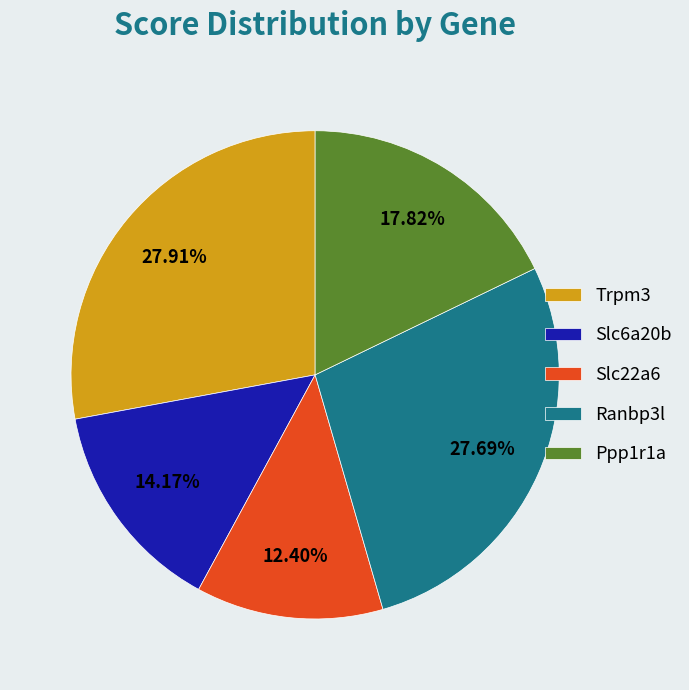

What is the smallest slice in the pie chart?

Slc22a6